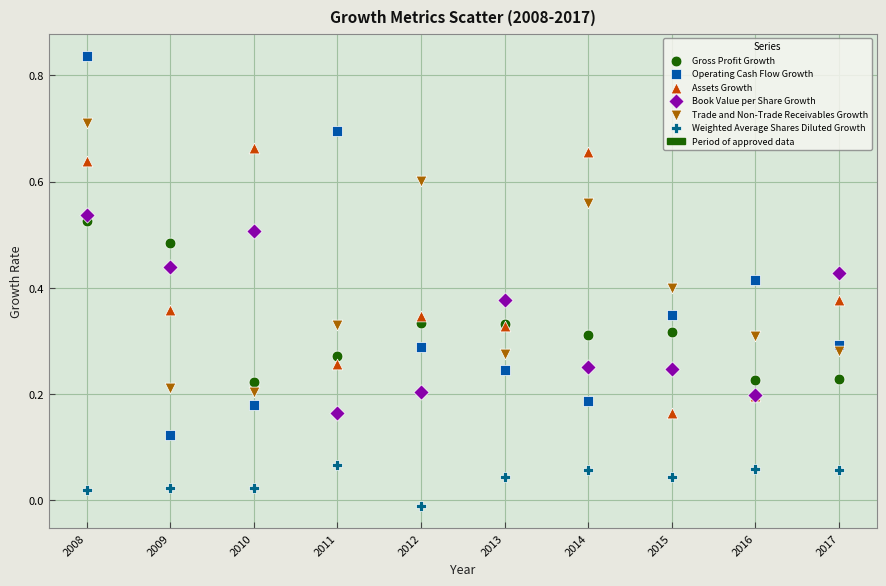

Which series has the widest spread of Y values?

Operating Cash Flow Growth